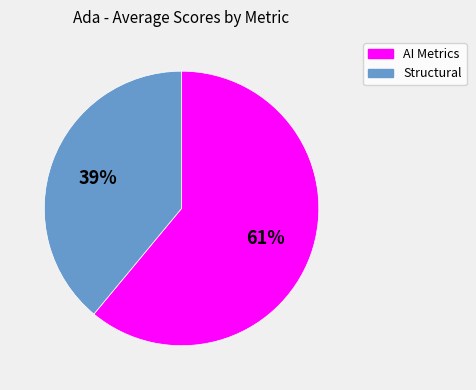

How many segments does this pie chart have?

2